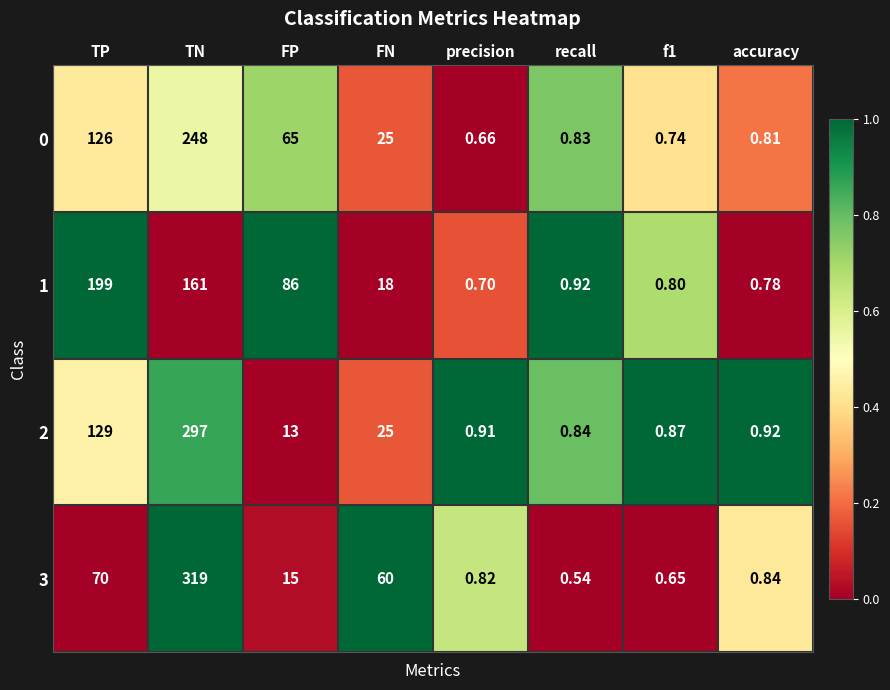

Which category has the highest value across all series?

TN